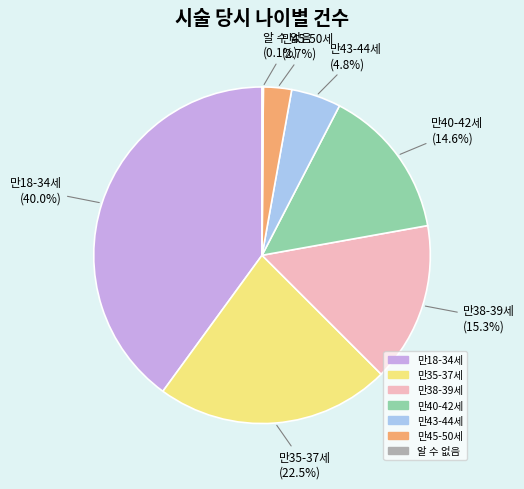

Which slice is the largest?

만18-34세